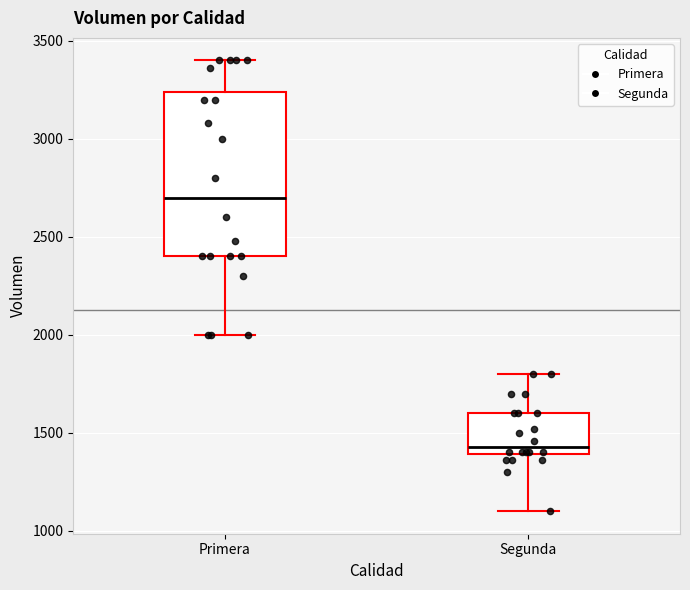

Which box's median line is the lowest?

Segunda